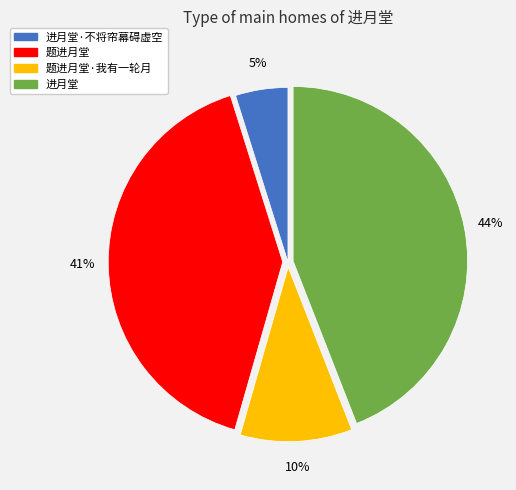

Between 进月堂·不将帘幕碍虚空 and 进月堂, which is larger?

进月堂